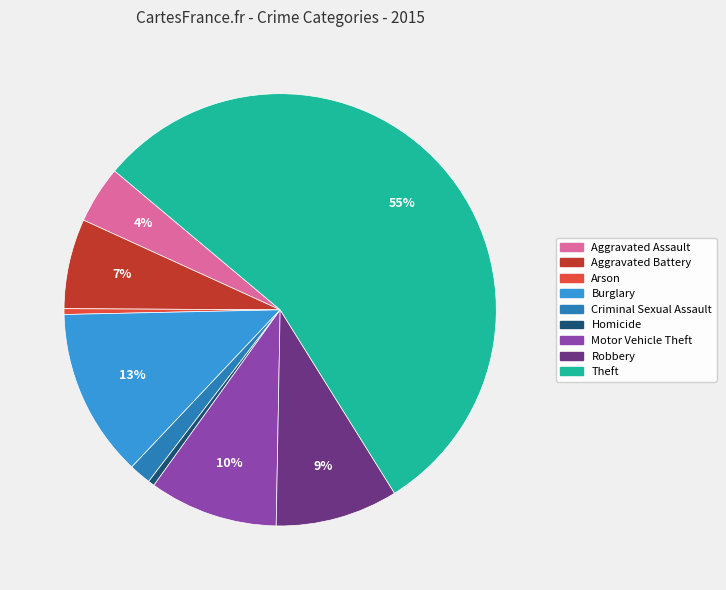

Which slice is the largest?

Theft